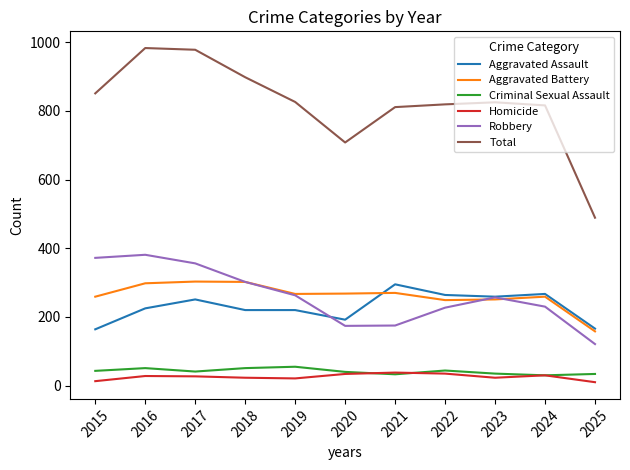

What is the average value of the Aggravated Assault series?

229